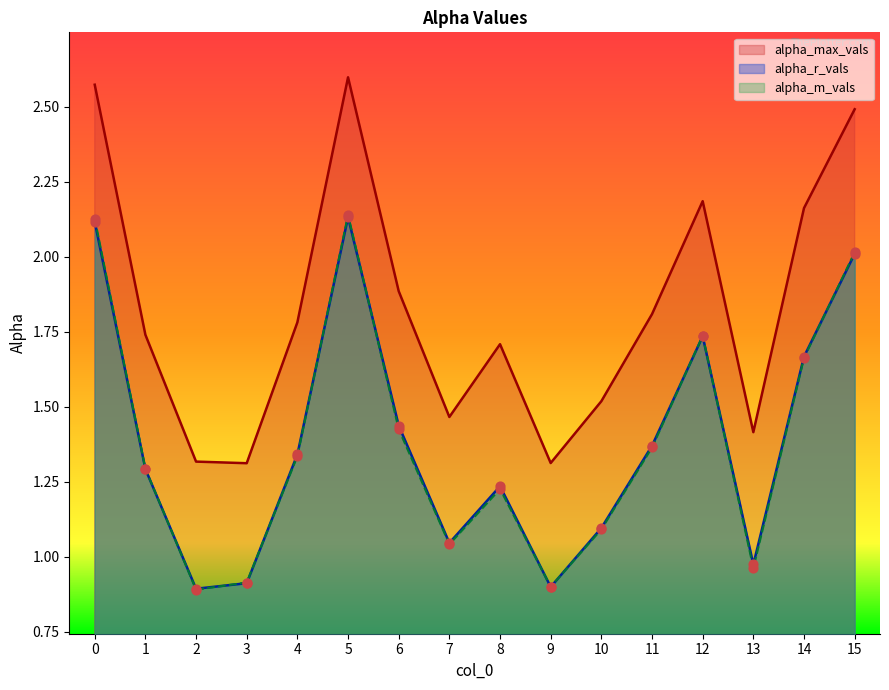

What are all the series names shown in the legend?

alpha_max_vals, alpha_r_vals, alpha_m_vals